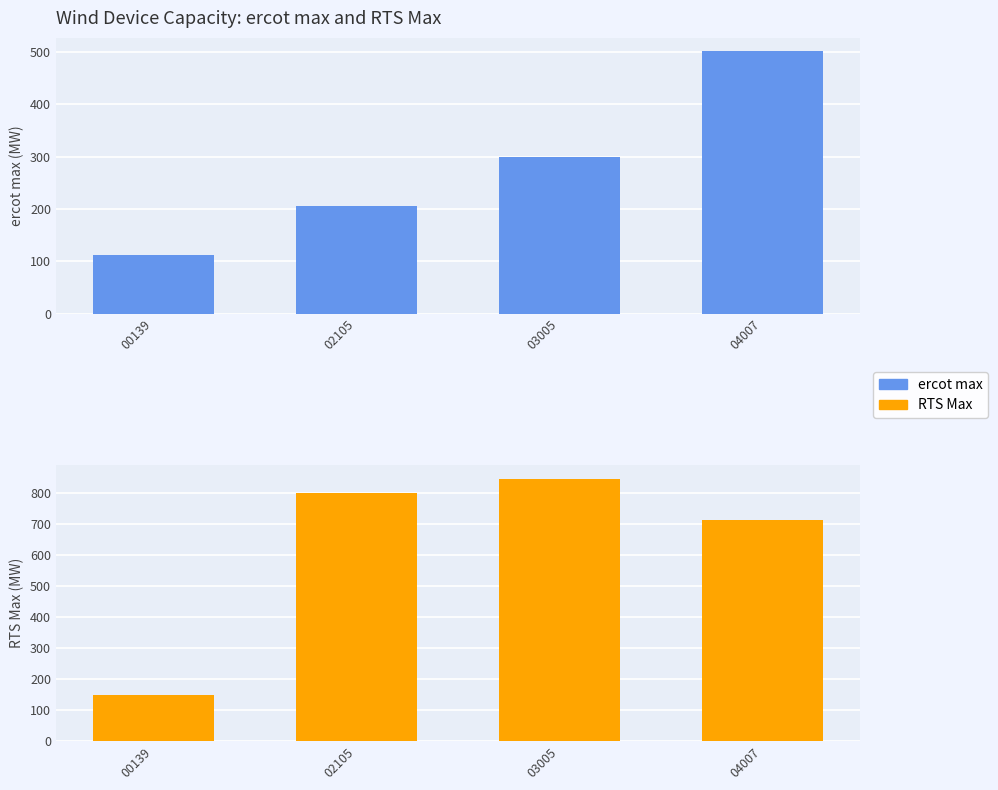

What is the difference between the highest and lowest values at 04007?

211.4